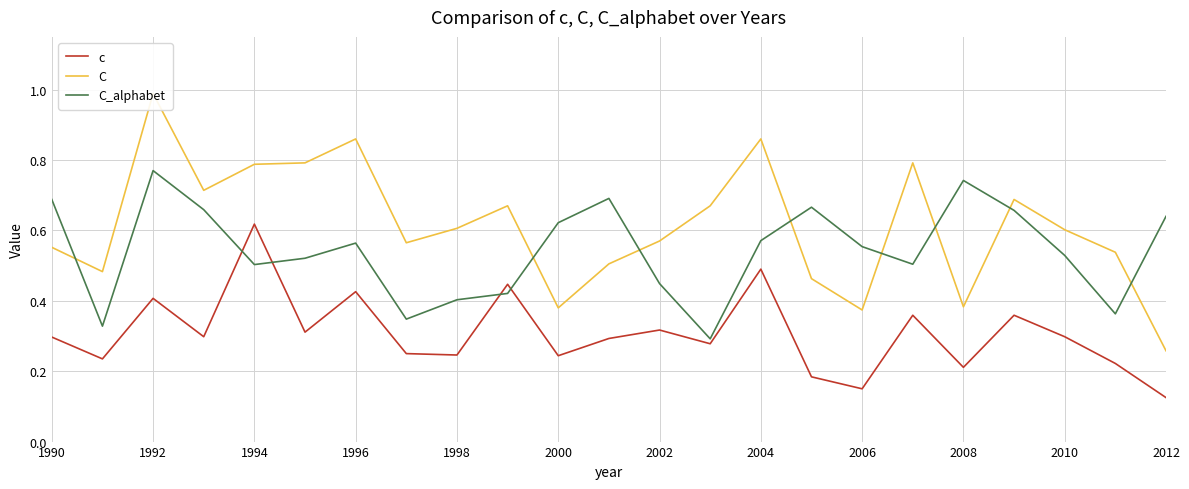

Which category has the highest value in the c series?

1994